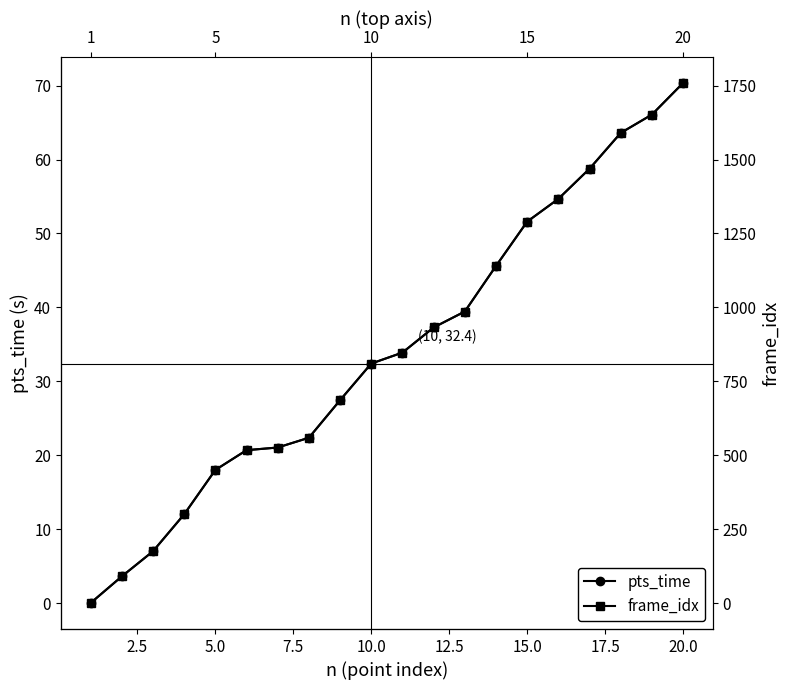

True or false: frame_idx and pts_time cross at least once.

False